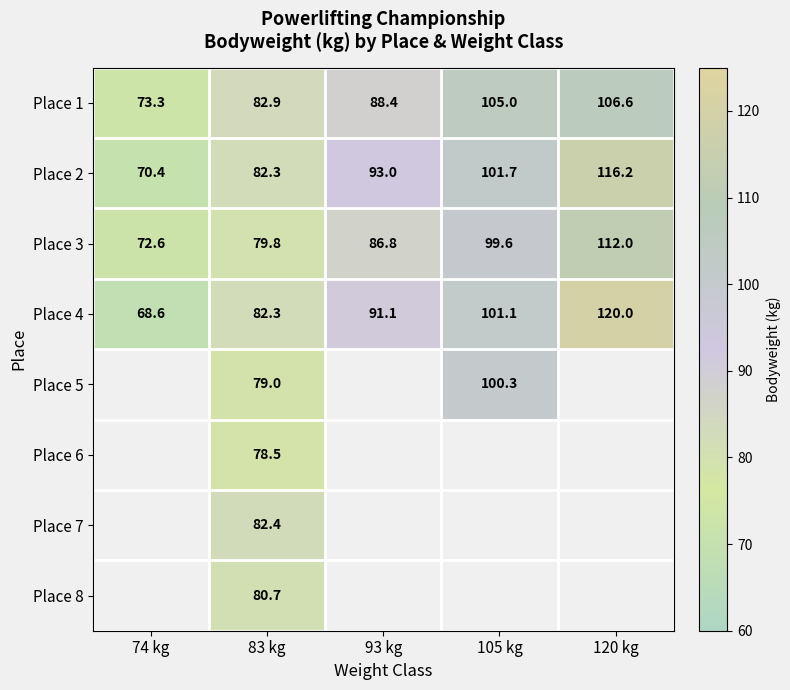

What is the spread (max minus min) of values at 83 kg?

4.4